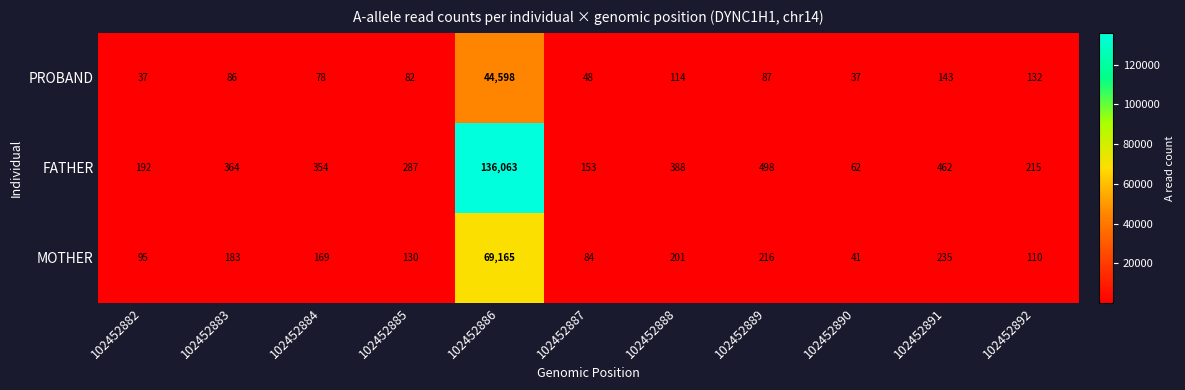

What is the approximate value of FATHER at 102452887?

153